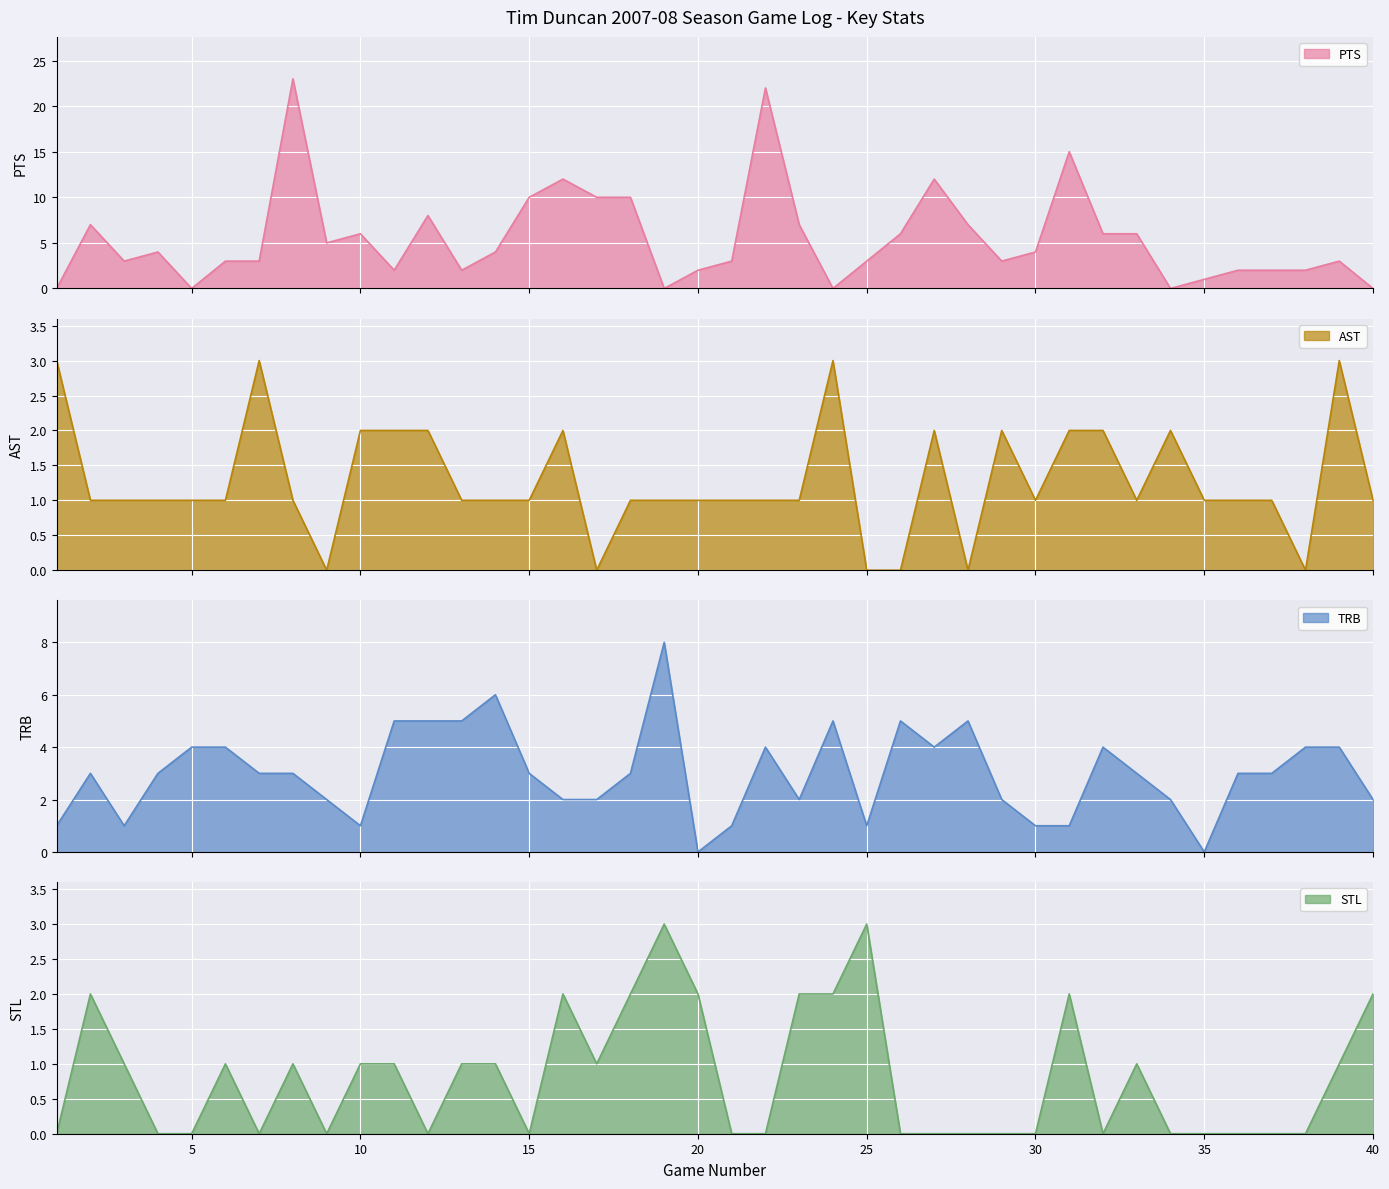

True or false: STL has more than 0 interior local peaks.

True